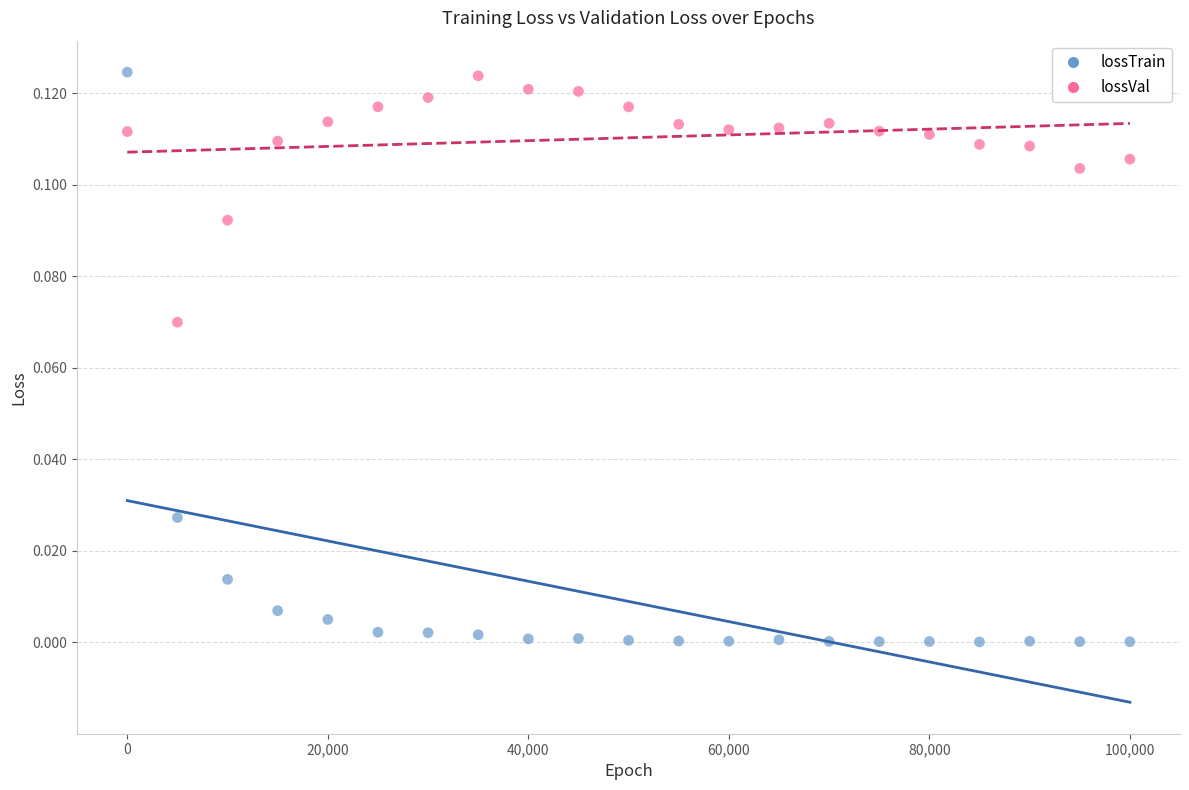

Which series has the widest spread of Y values?

lossTrain